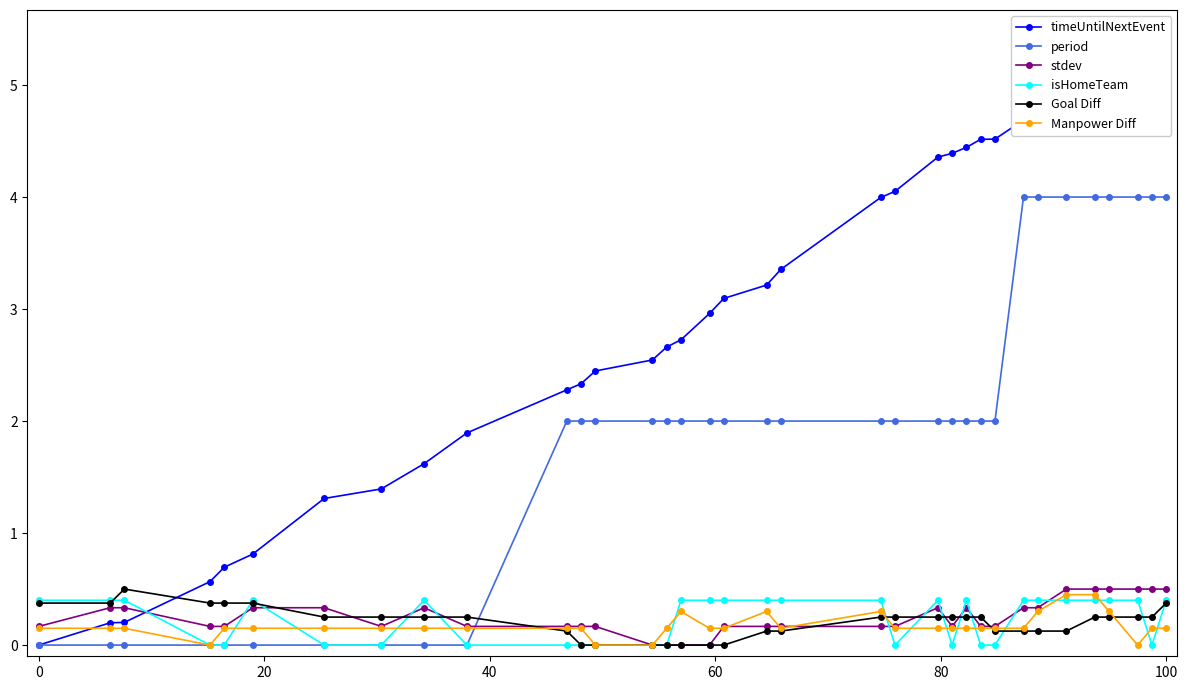

Is it true that Goal Diff equals 0.4 at 100?

True